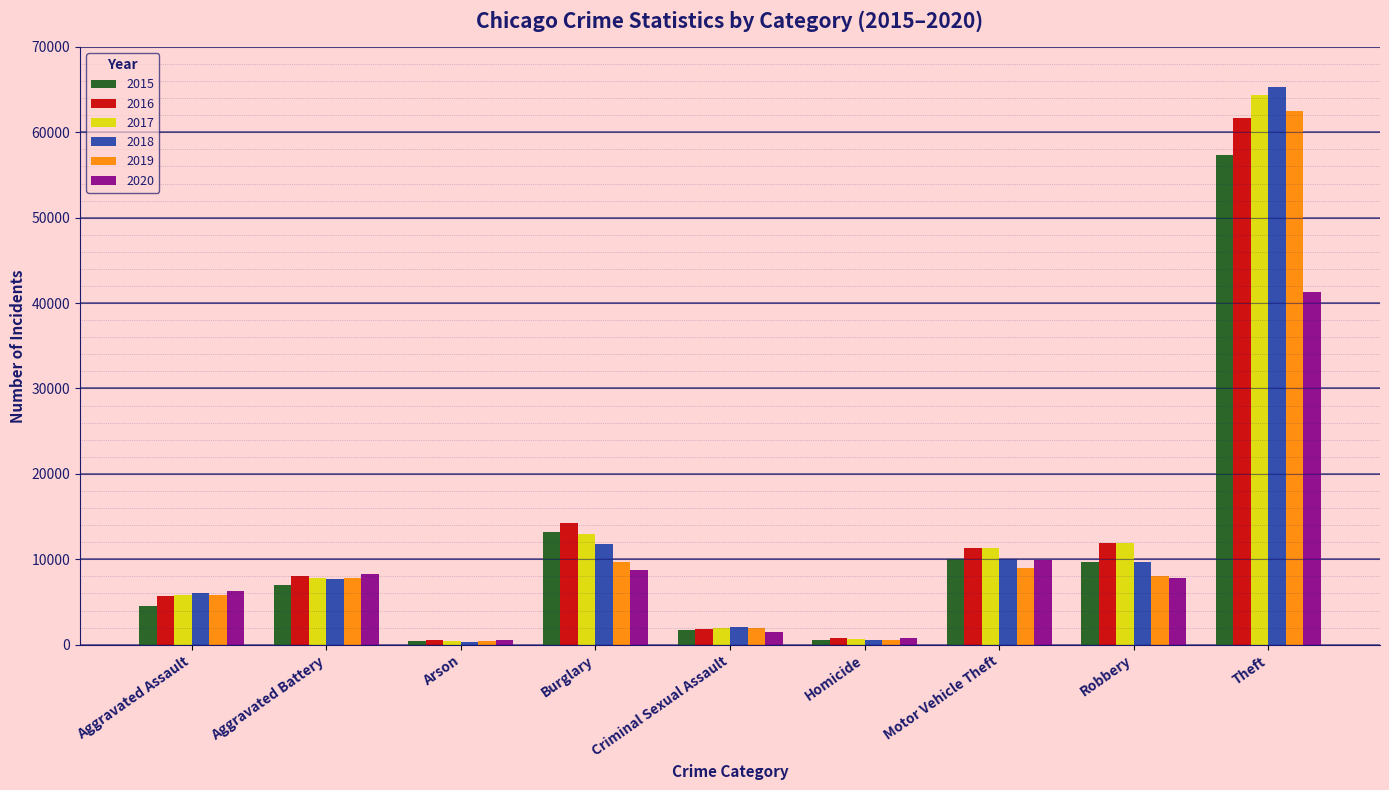

What is the label of the 9th bar from the left?

Theft